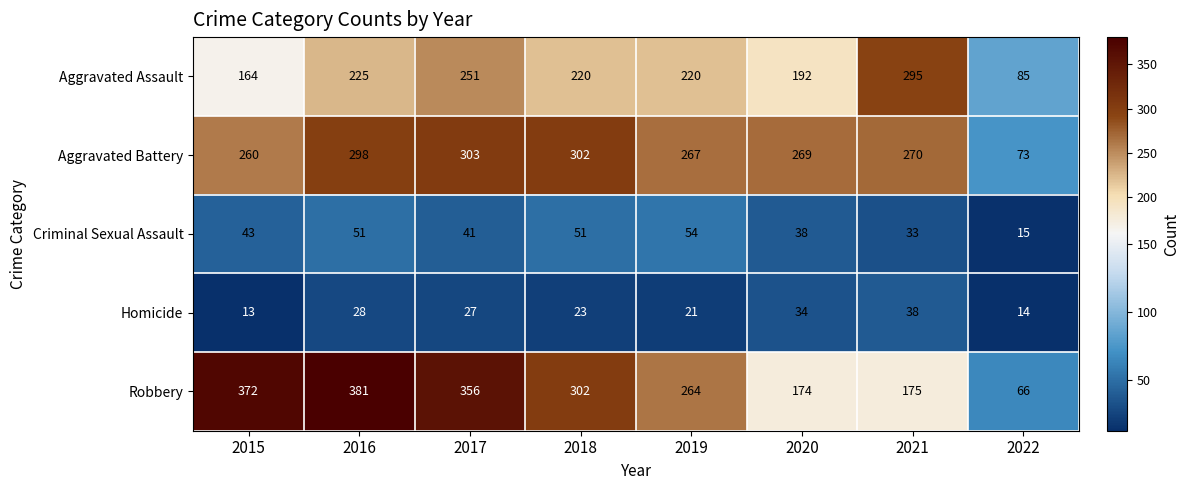

Which series has the largest total across all categories?

Robbery